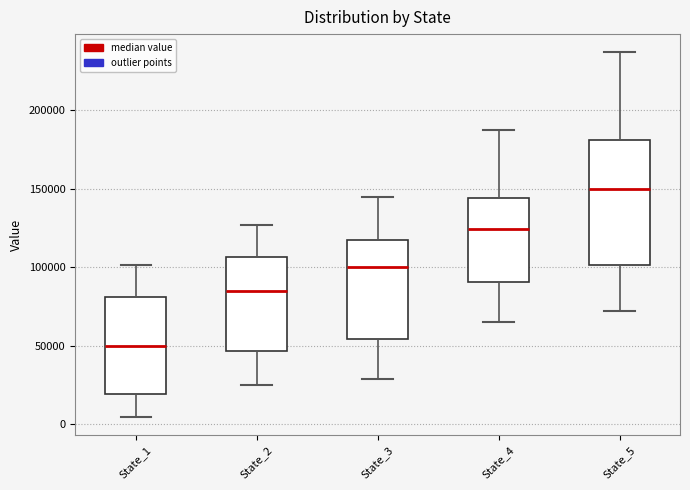

Reading left to right, transcribe this box plot: for each box, give where its median line is, the range the box spans, and where its two whiskers end, as read against the y-axis. The values are not printed on the chart, so give them approximately, as read against the axis.

State_1: median 50000, box 20000 to 80000, whiskers 5000 to 100000
State_2: median 85000, box 45000 to 105000, whiskers 25000 to 125000
State_3: median 100000, box 55000 to 115000, whiskers 30000 to 145000
State_4: median 125000, box 90000 to 145000, whiskers 65000 to 185000
State_5: median 150000, box 100000 to 180000, whiskers 70000 to 235000